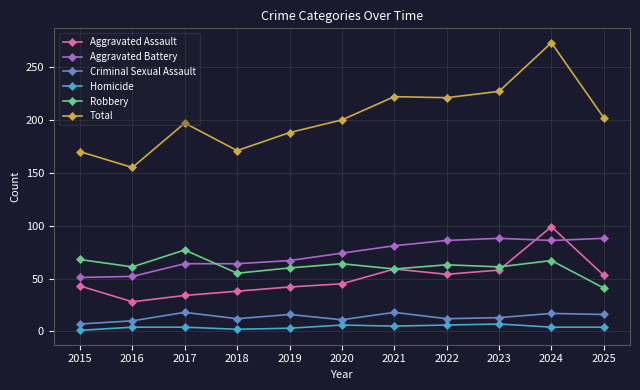

Which series has the widest spread of values?

Total